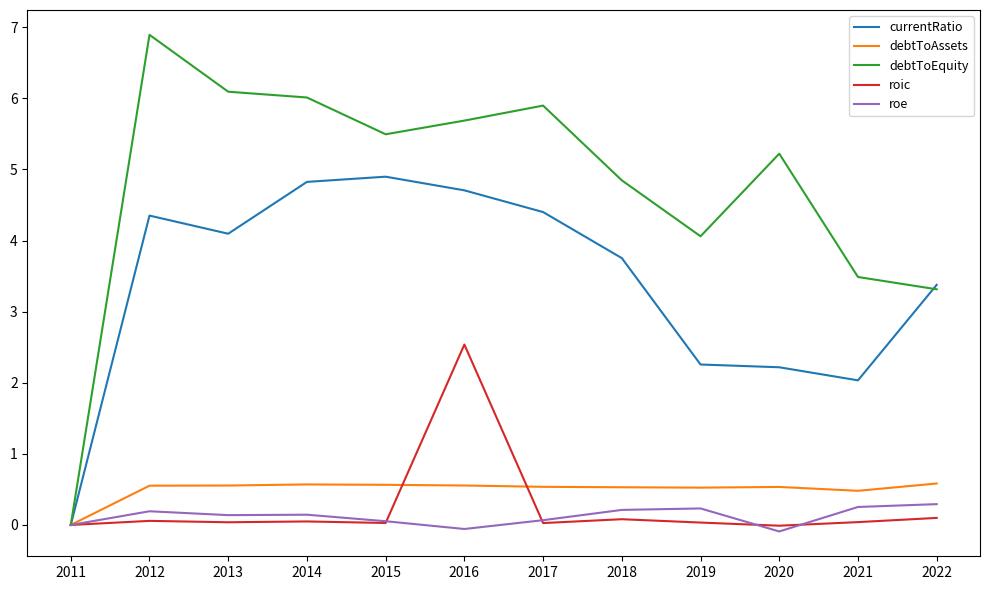

The value of roic at 2011 is -0.8. True or false?

False